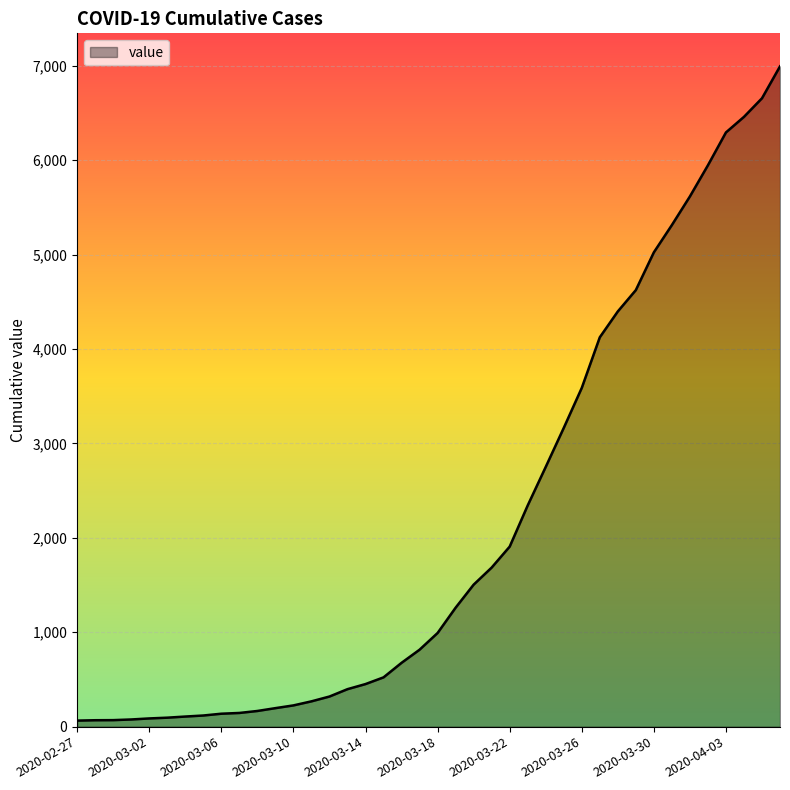

How many values are below 992?

20